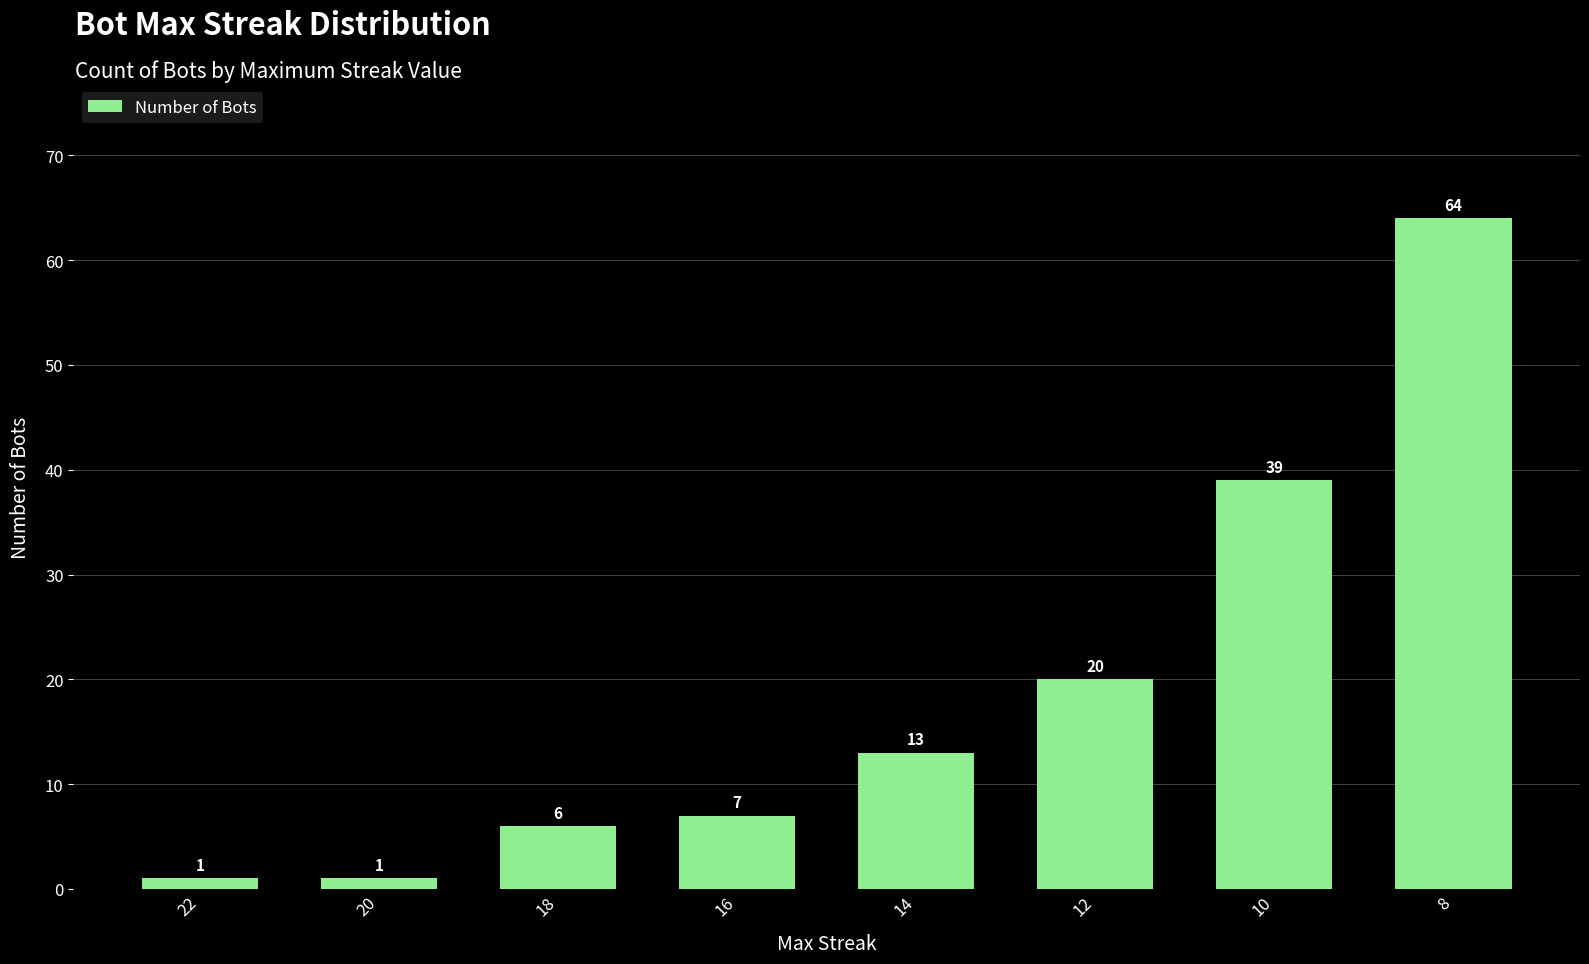

Are the bars grouped side by side (vs. stacked)?

No